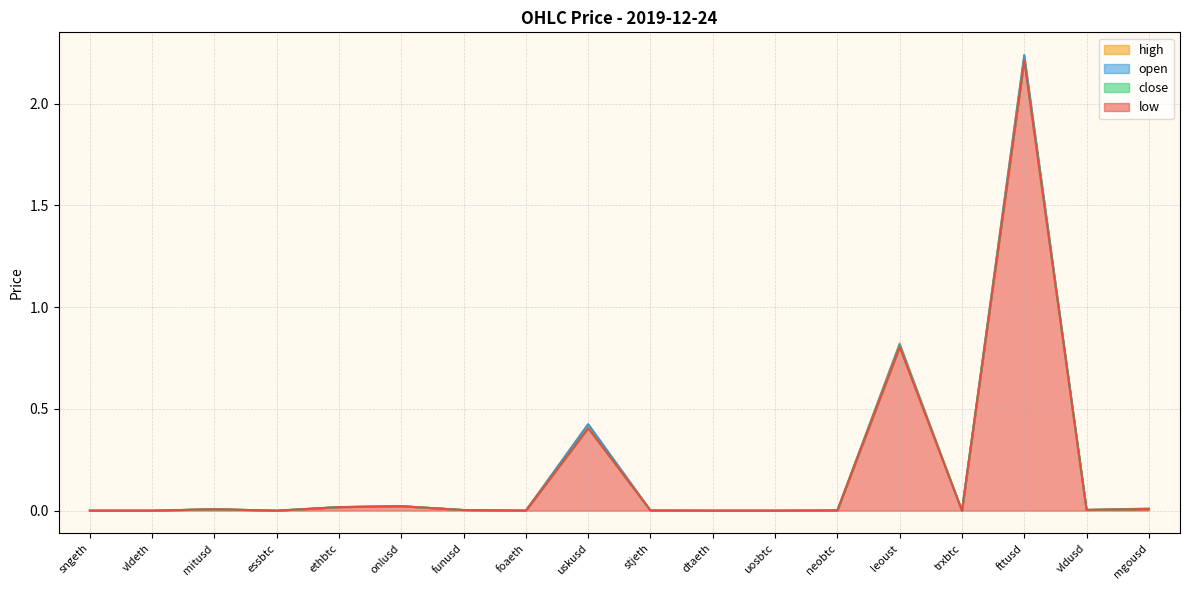

Reading left to right, what are all the values shown in this chart?

open: sngeth=0.0	vldeth=0.0	mitusd=0.0	essbtc=0.0	ethbtc=0.0	onlusd=0.0	funusd=0.0	foaeth=0.0	uskusd=0.4	stjeth=0.0	dtaeth=0.0	uosbtc=0.0	neobtc=0.0	leoust=0.8	trxbtc=0.0	fttusd=2.2	vldusd=0.0	mgousd=0.0
close: sngeth=0.0	vldeth=0.0	mitusd=0.0	essbtc=0.0	ethbtc=0.0	onlusd=0.0	funusd=0.0	foaeth=0.0	uskusd=0.4	stjeth=0.0	dtaeth=0.0	uosbtc=0.0	neobtc=0.0	leoust=0.8	trxbtc=0.0	fttusd=2.2	vldusd=0.0	mgousd=0.0
high: sngeth=0.0	vldeth=0.0	mitusd=0.0	essbtc=0.0	ethbtc=0.0	onlusd=0.0	funusd=0.0	foaeth=0.0	uskusd=0.4	stjeth=0.0	dtaeth=0.0	uosbtc=0.0	neobtc=0.0	leoust=0.8	trxbtc=0.0	fttusd=2.2	vldusd=0.0	mgousd=0.0
low: sngeth=0.0	vldeth=0.0	mitusd=0.0	essbtc=0.0	ethbtc=0.0	onlusd=0.0	funusd=0.0	foaeth=0.0	uskusd=0.4	stjeth=0.0	dtaeth=0.0	uosbtc=0.0	neobtc=0.0	leoust=0.8	trxbtc=0.0	fttusd=2.2	vldusd=0.0	mgousd=0.0